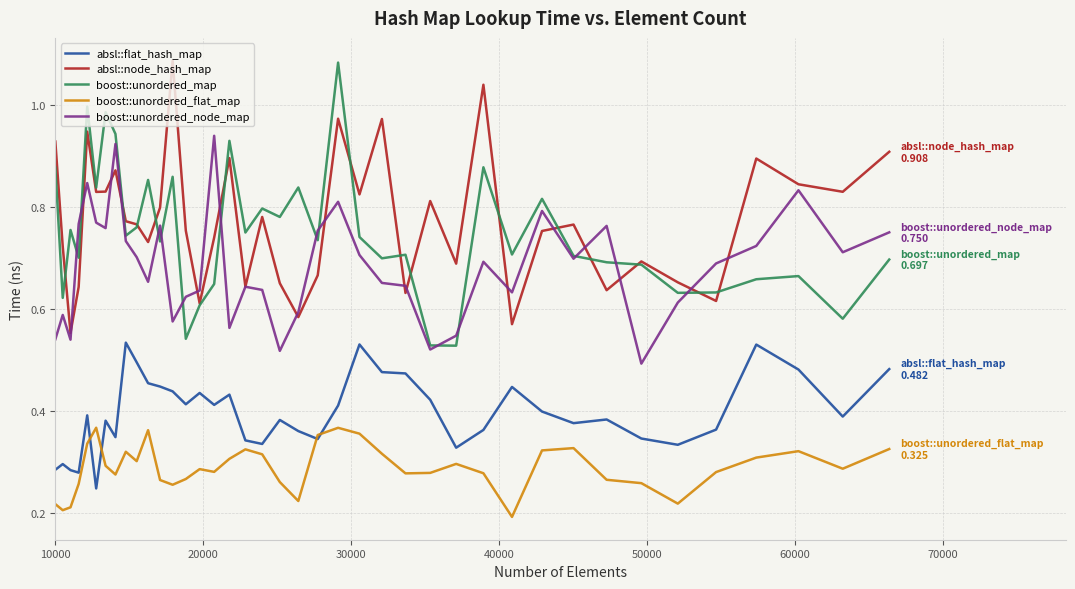

True or false: boost::unordered_node_map and boost::unordered_flat_map intersect in this chart.

False